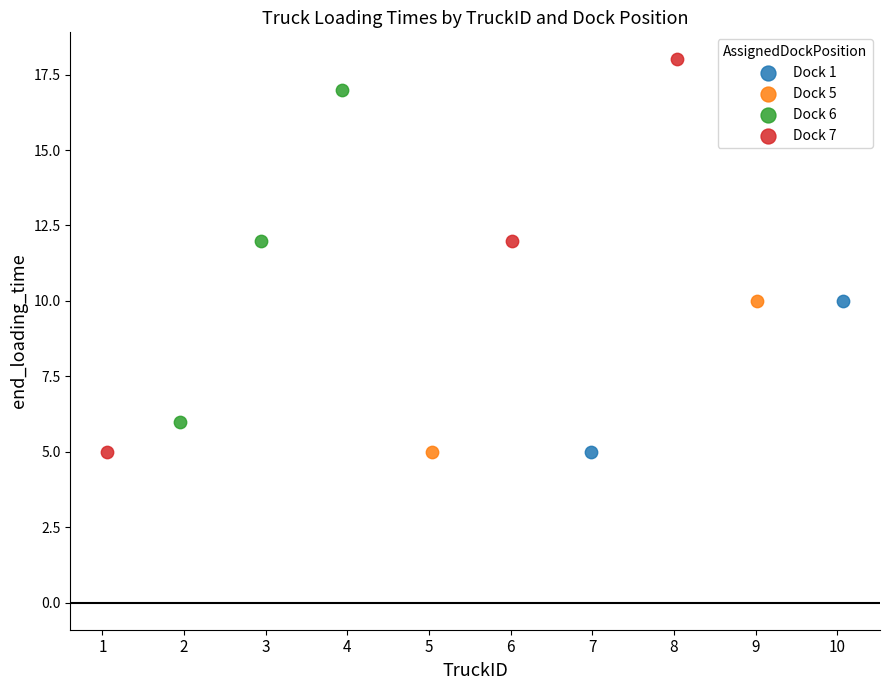

Which series reaches the maximum Y coordinate?

Dock 7